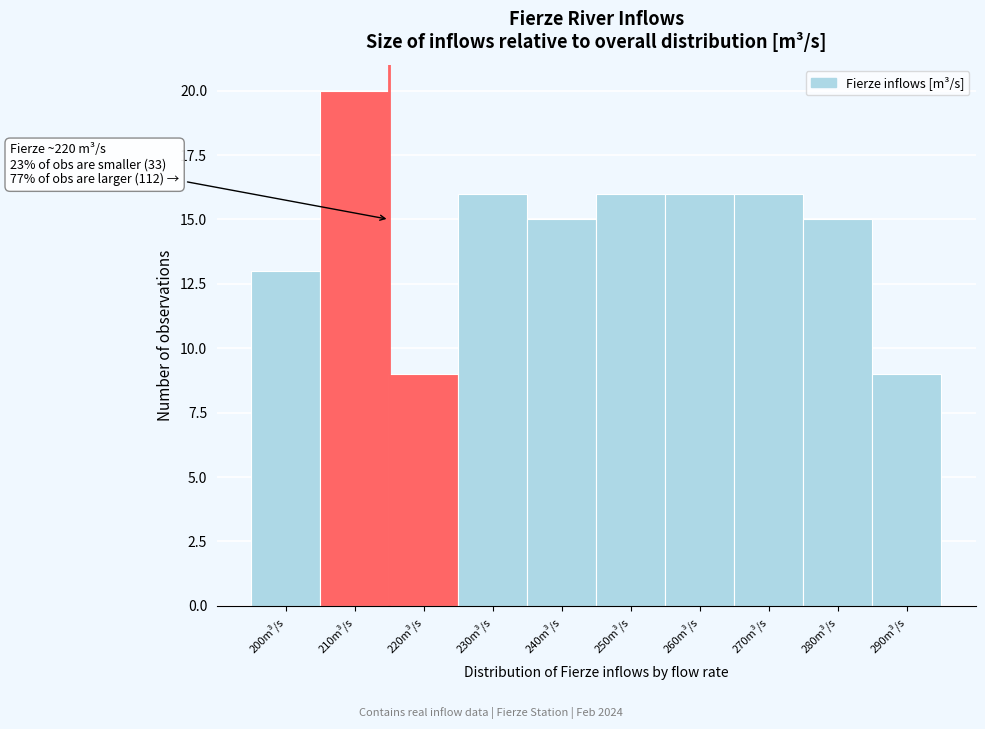

Reading right to left, transcribe all the data shown in this chart.

290m³/s=9	280m³/s=15	270m³/s=16	260m³/s=16	250m³/s=16	240m³/s=15	230m³/s=16	220m³/s=9	210m³/s=20	200m³/s=13